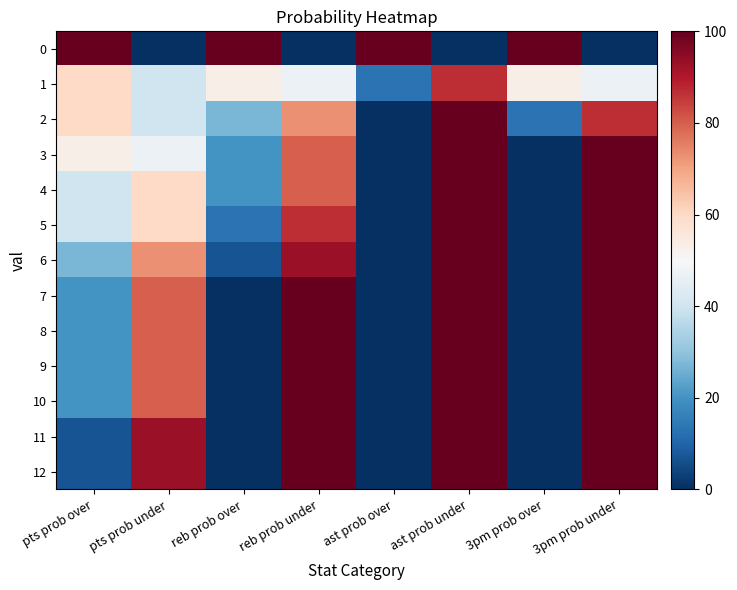

At reb prob under, list the series in order from largest to smallest.

7, 8, 9, 10, 11, 12, 6, 5, 3, 4, 2, 1, 0